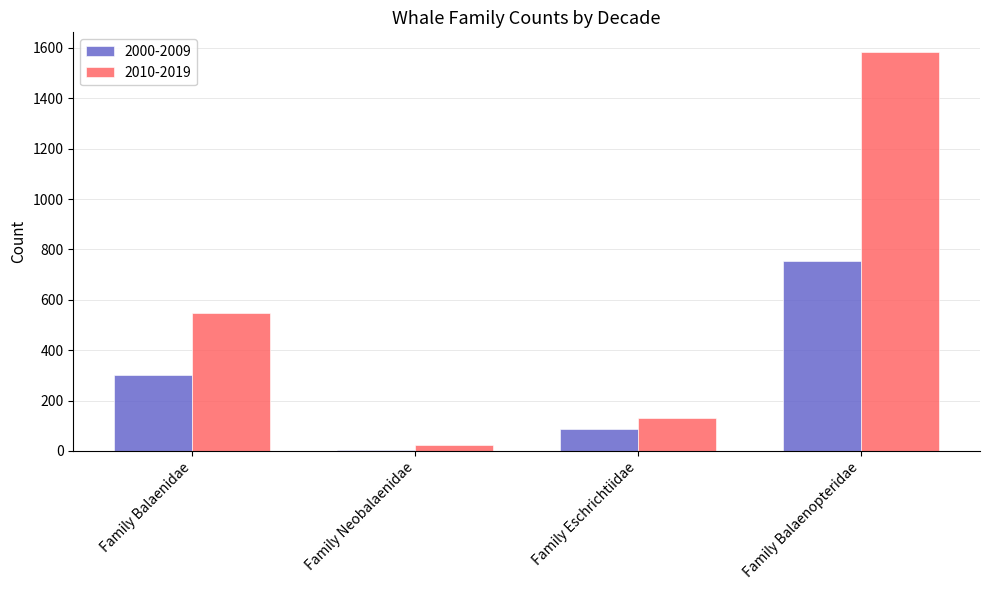

Count the number of data series in this chart.

2